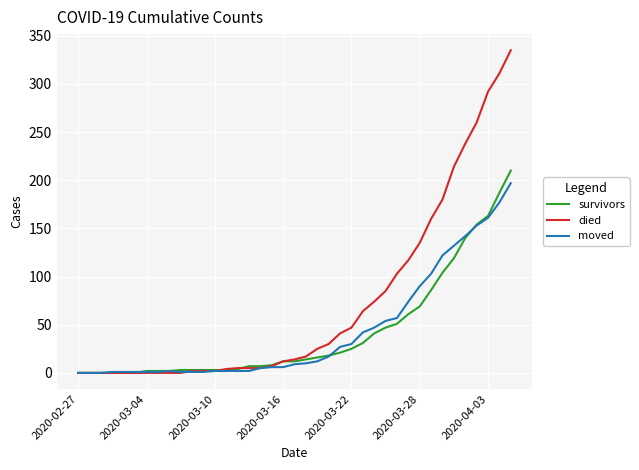

Which series has the widest spread of values?

died